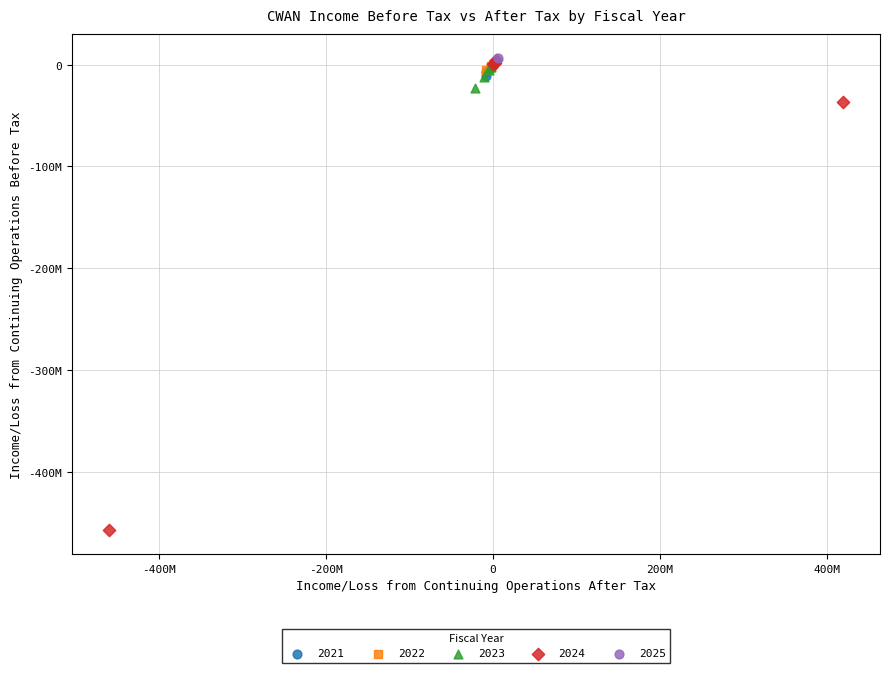

What are all the series names shown in the legend?

2021, 2022, 2023, 2024, 2025